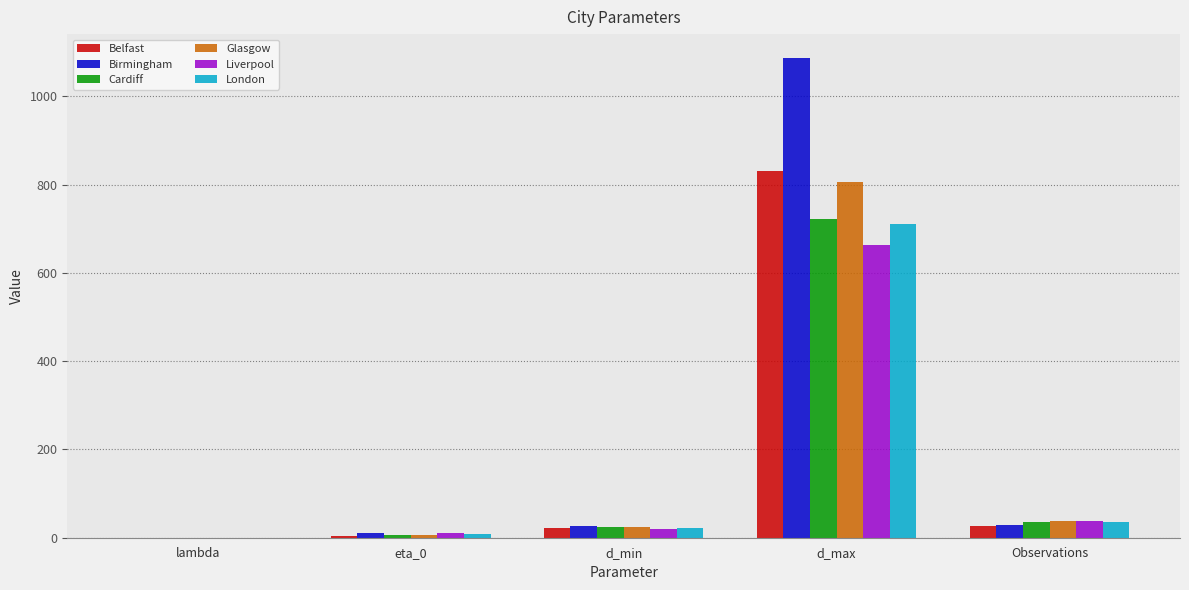

What is the sum of all Belfast values?

884.6